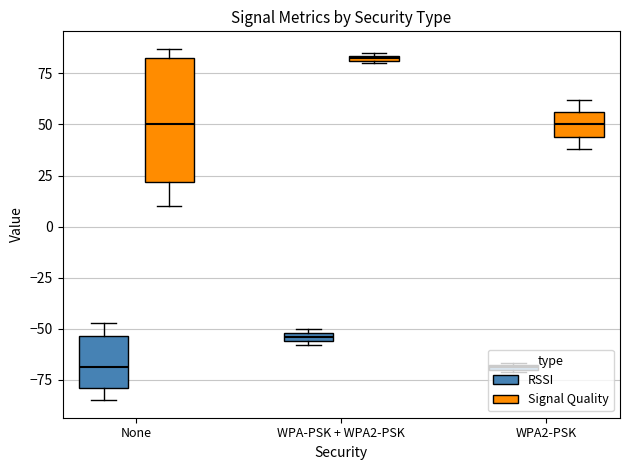

Between None and None, which is larger?

None